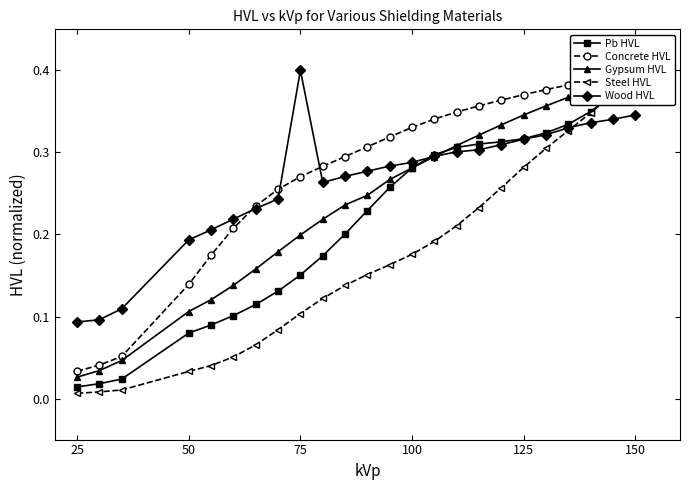

Count the number of data series in this chart.

5